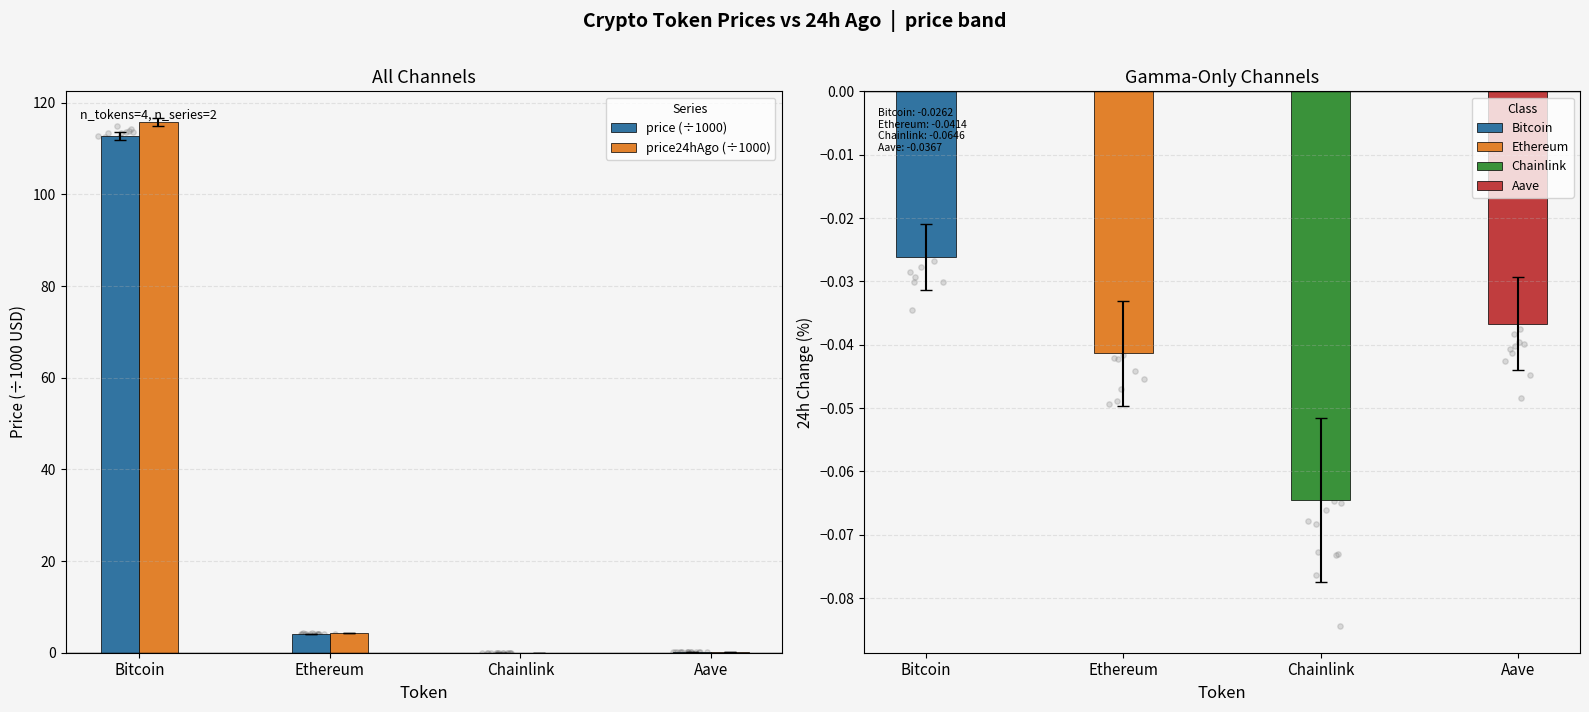

Which series reaches the minimum Y coordinate?

price (÷1000)